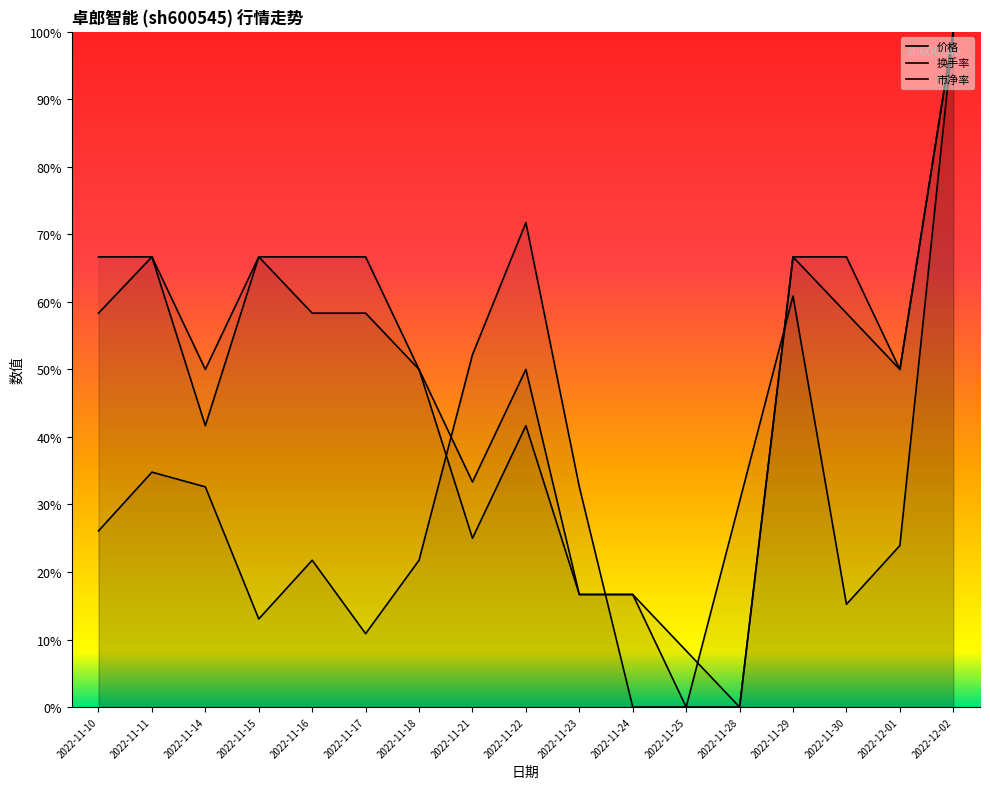

How many 换手率 values are between 0 and 1?

17